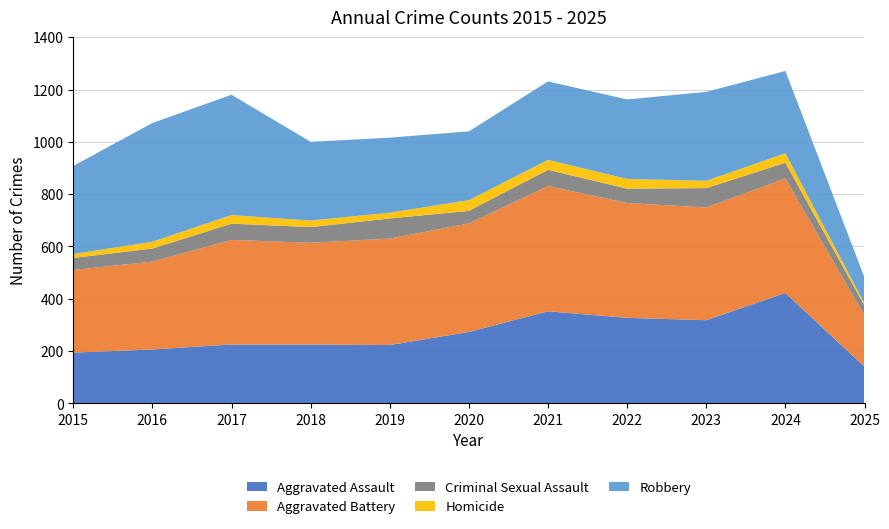

Reading left to right, extract all data points from this chart.

Aggravated Assault: 2015=194	2016=206	2017=225	2018=225	2019=223	2020=273	2021=352	2022=327	2023=318	2024=422	2025=140
Aggravated Battery: 2015=316	2016=336	2017=400	2018=389	2019=407	2020=415	2021=479	2022=439	2023=431	2024=438	2025=196
Criminal Sexual Assault: 2015=46	2016=50	2017=62	2018=60	2019=77	2020=48	2021=62	2022=55	2023=74	2024=60	2025=37
Homicide: 2015=15	2016=26	2017=33	2018=25	2019=22	2020=41	2021=38	2022=37	2023=28	2024=36	2025=9
Robbery: 2015=337	2016=454	2017=460	2018=301	2019=287	2020=263	2021=300	2022=304	2023=340	2024=315	2025=99